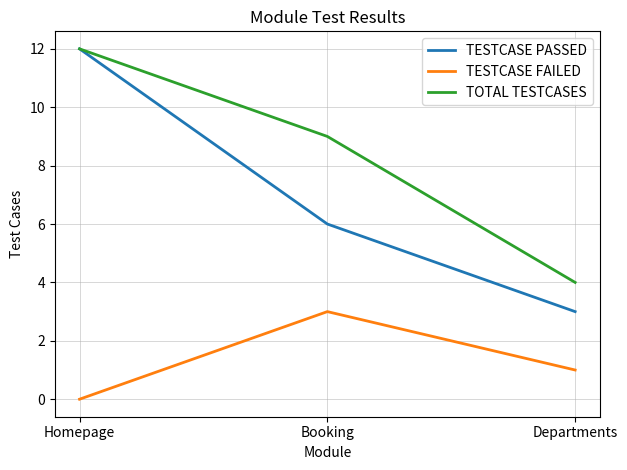

Which label corresponds to the largest value in the chart?

Homepage